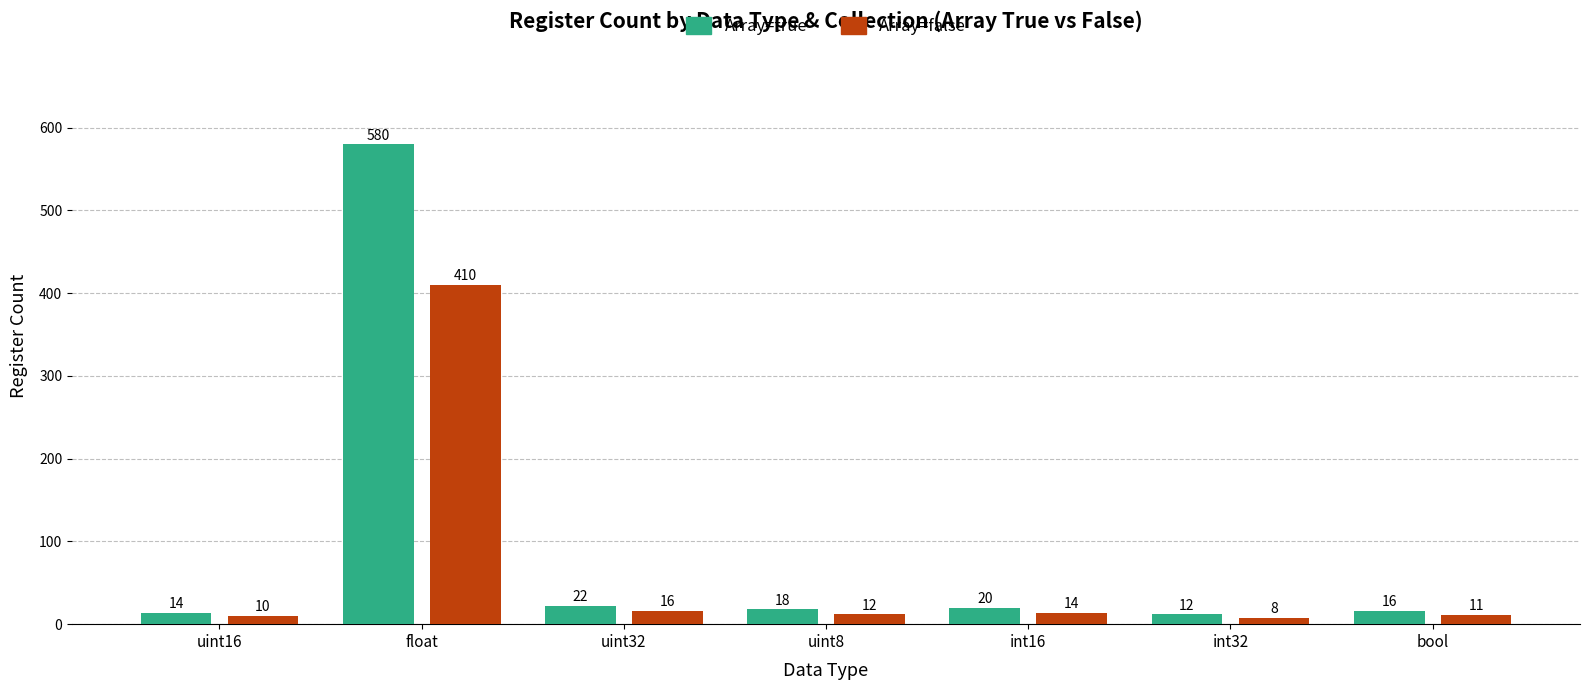

Rank the series by their maximum value, from highest to lowest.

Array=true, Array=false